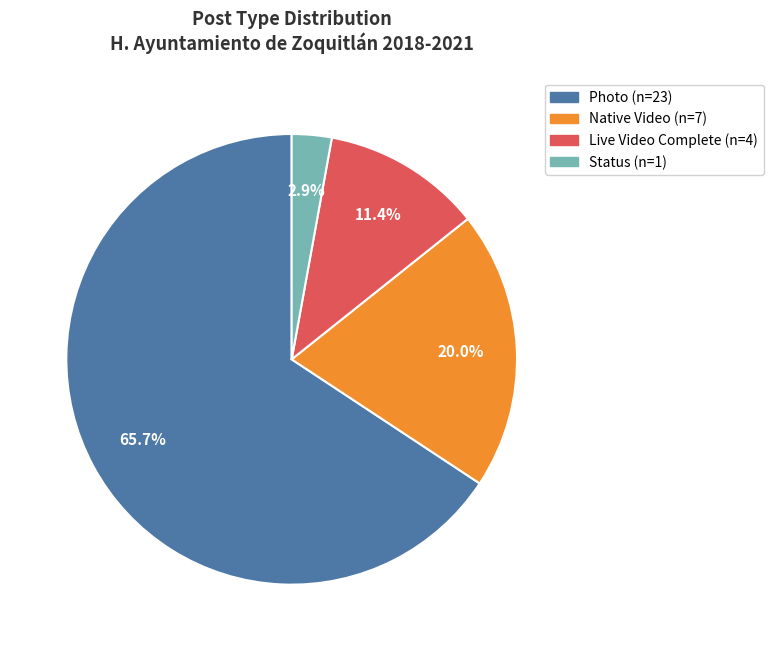

Is there any slice that represents more than half of the pie?

Yes